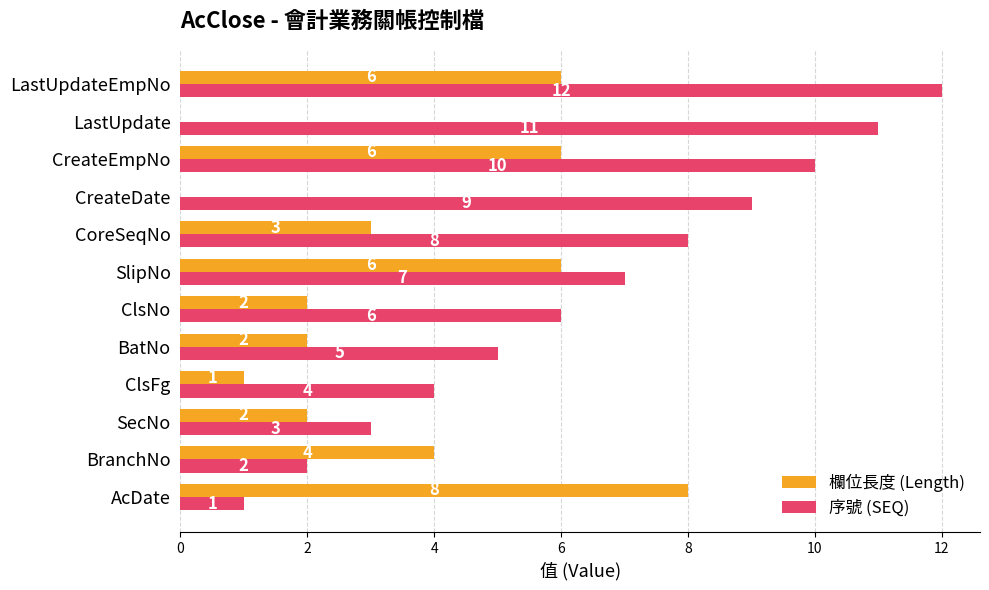

How many positive values does the 欄位長度 (Length) series have?

10